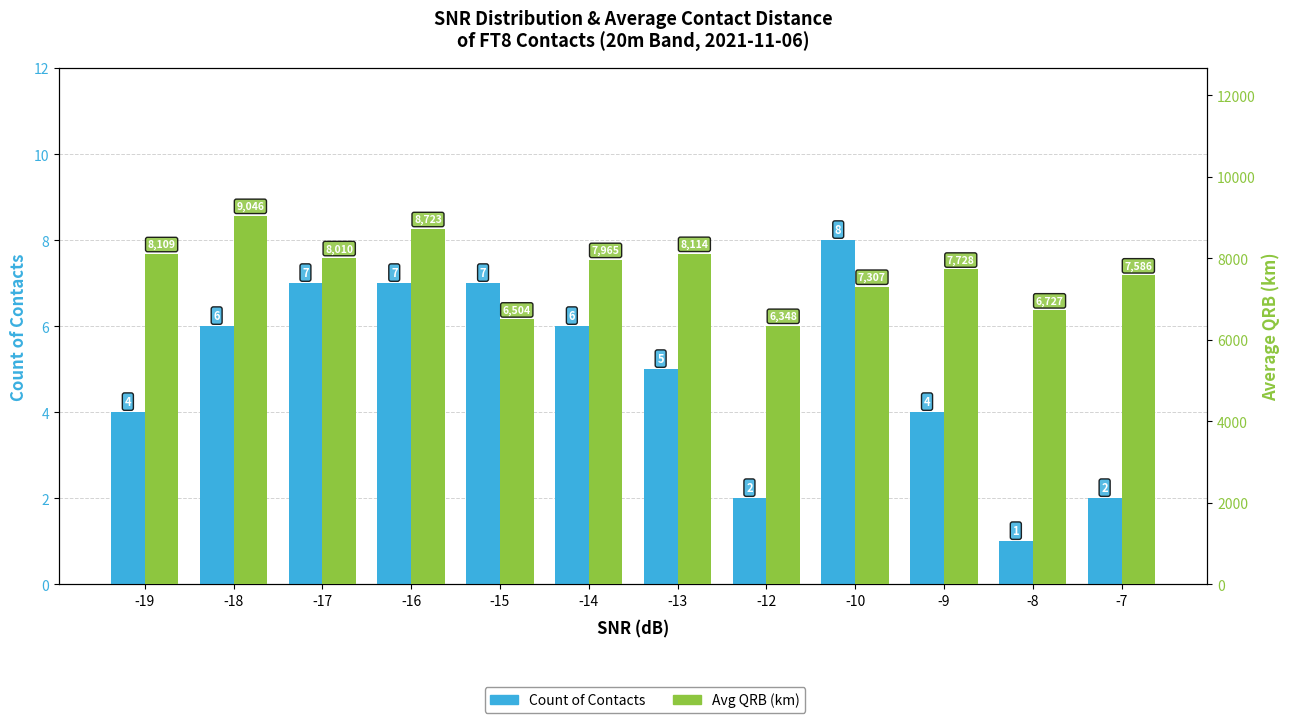

What is the total value across all series at -7?

7588